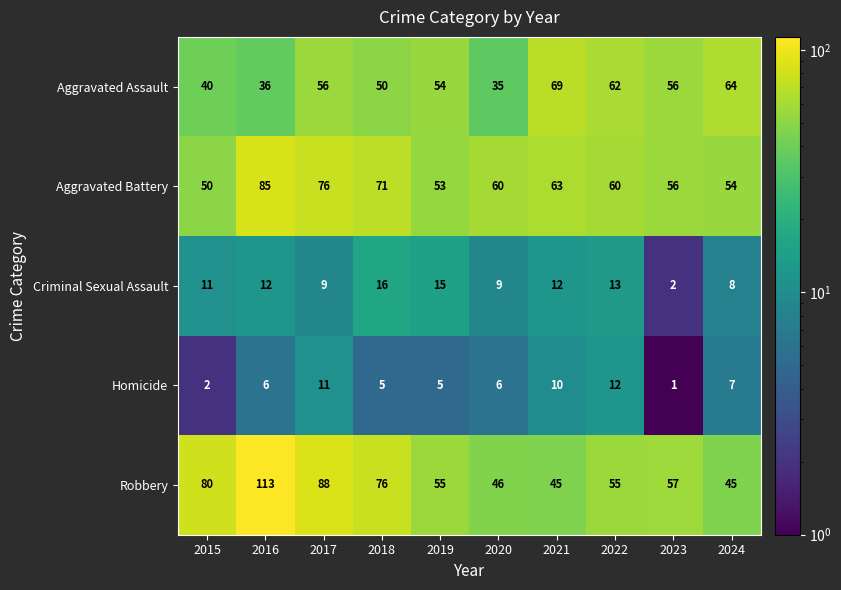

Which series has the largest total across all categories?

Robbery